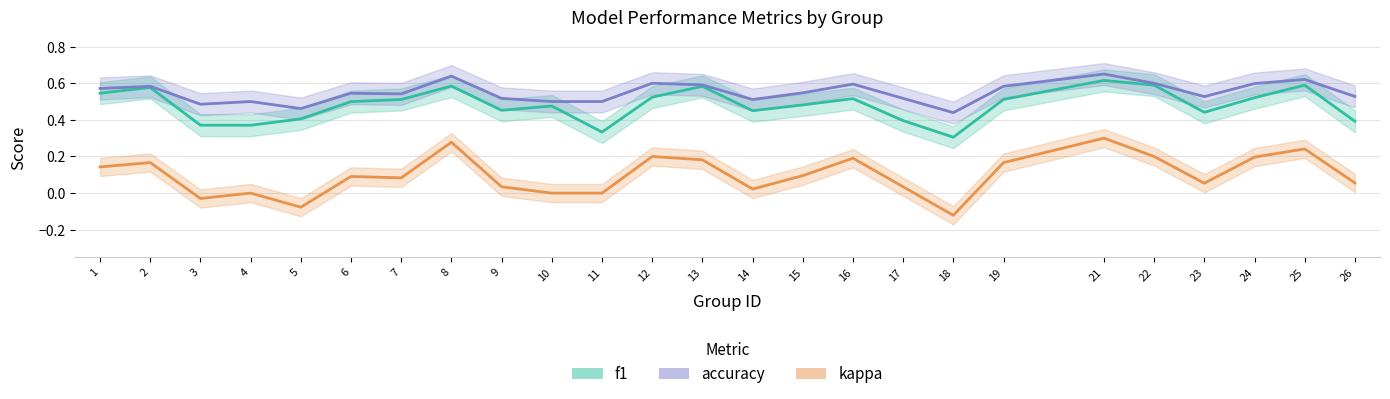

The value of kappa at 25 is 0.4. True or false?

False